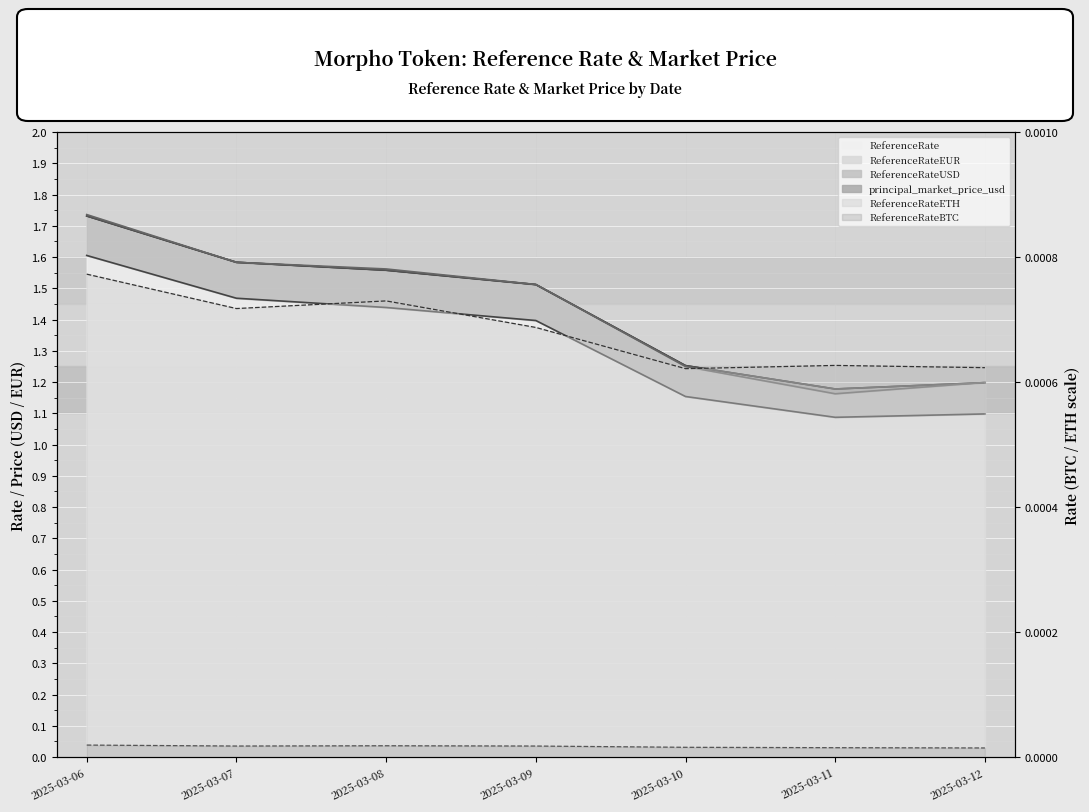

What is the difference between the ReferenceRate values at 2025-03-12 and 2025-03-10?

0.1